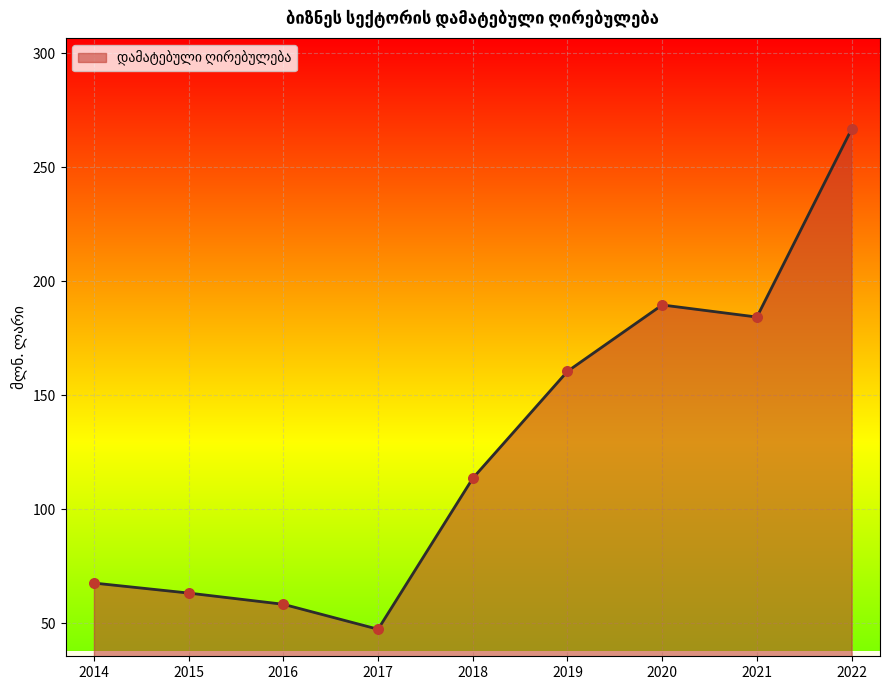

Which has a higher value, 2017 or 2015?

2015